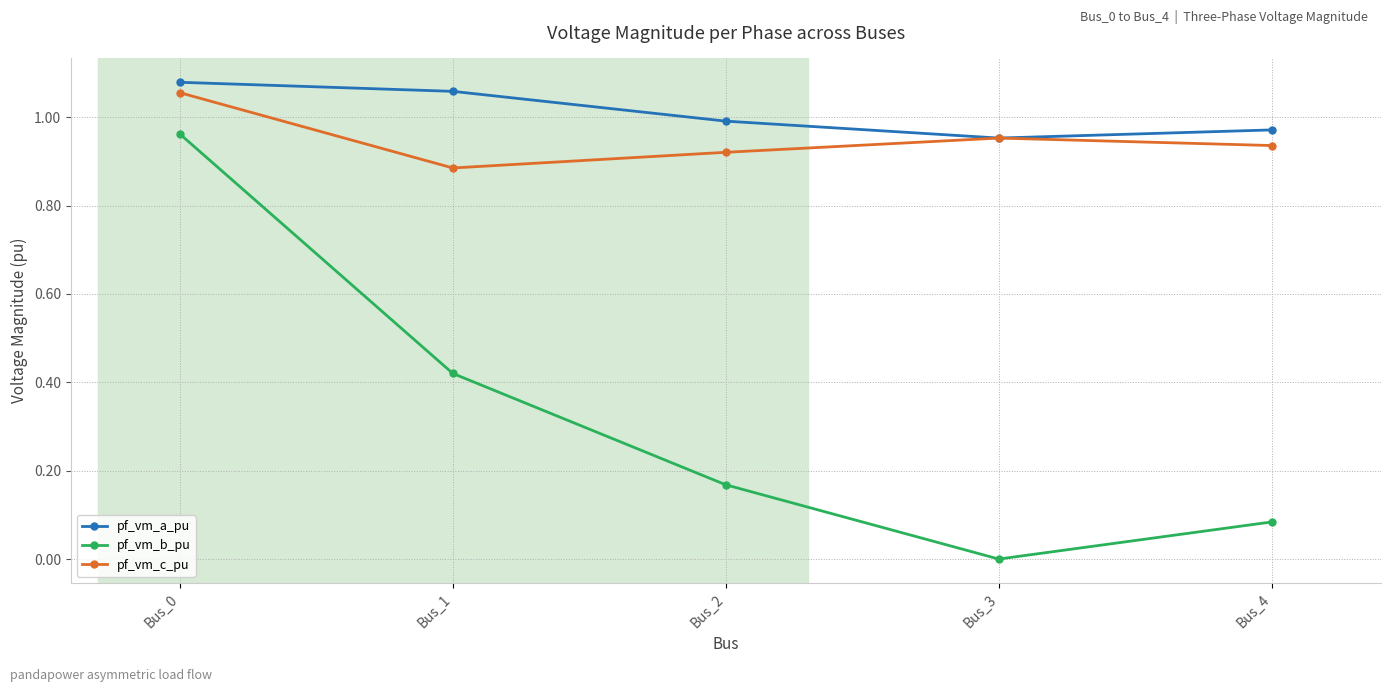

What are all the series names shown in the legend?

pf_vm_a_pu, pf_vm_b_pu, pf_vm_c_pu